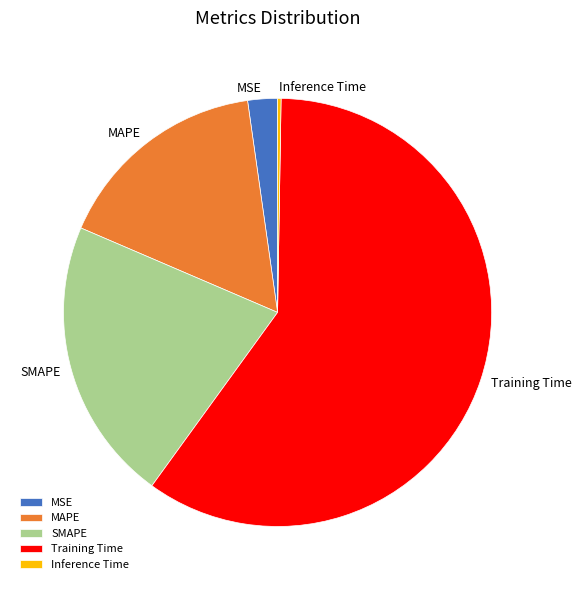

Is it true that MAPE is 3% of the pie?

False